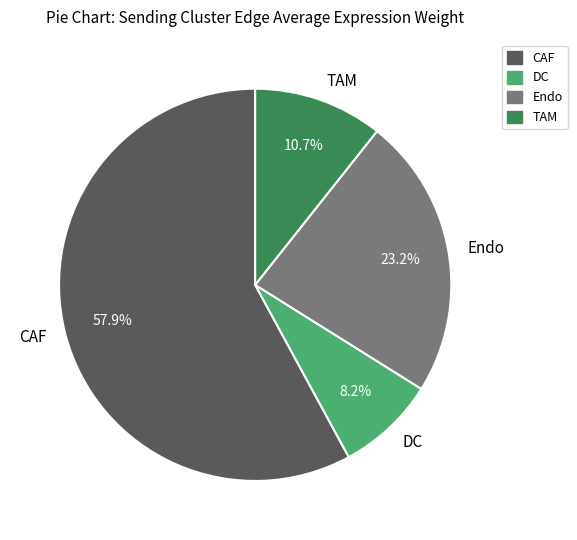

Is there a majority slice in this chart?

Yes